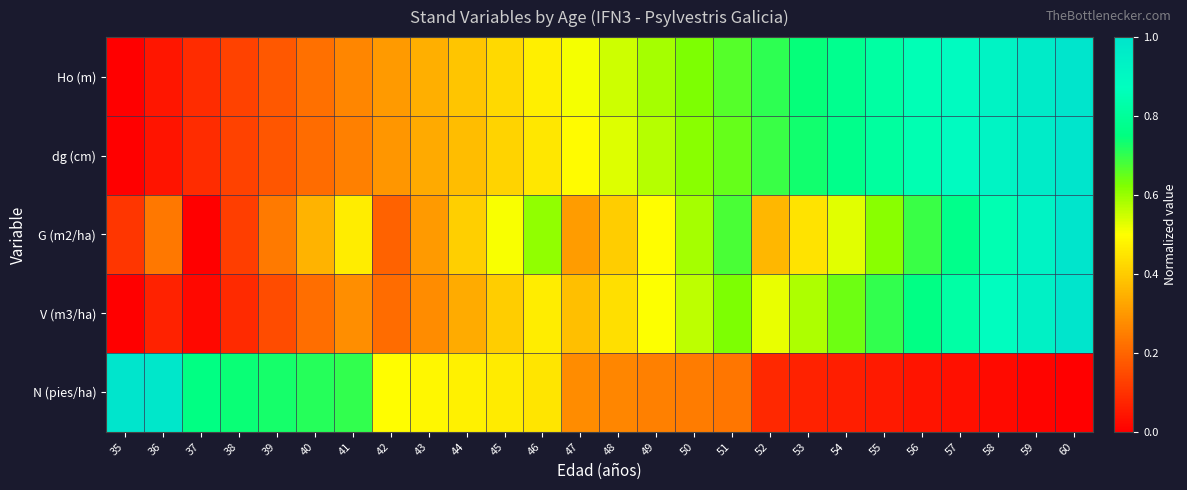

What is the spread (max minus min) of values at 57?

0.9